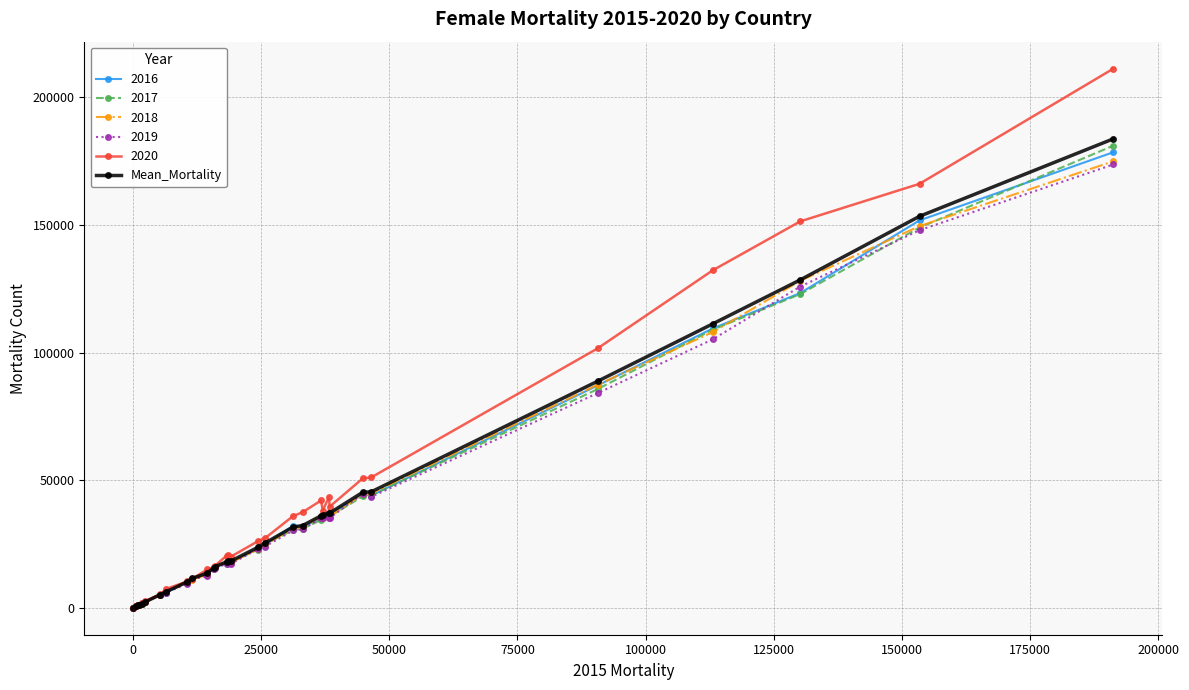

What is the greatest value displayed?

211294.0